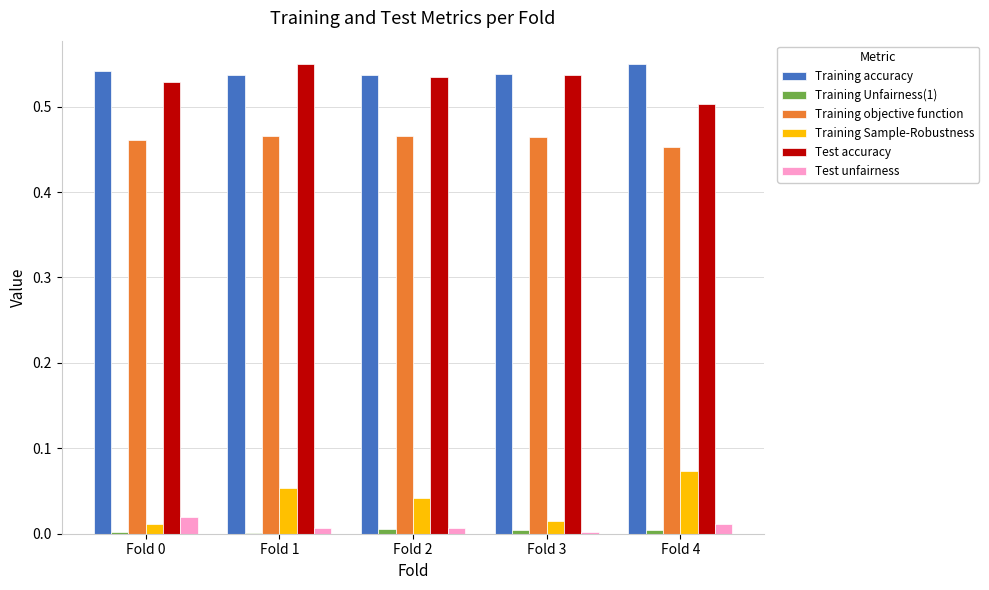

What are all the series names shown in the legend?

Training accuracy, Training Unfairness(1), Training objective function, Training Sample-Robustness, Test accuracy, Test unfairness